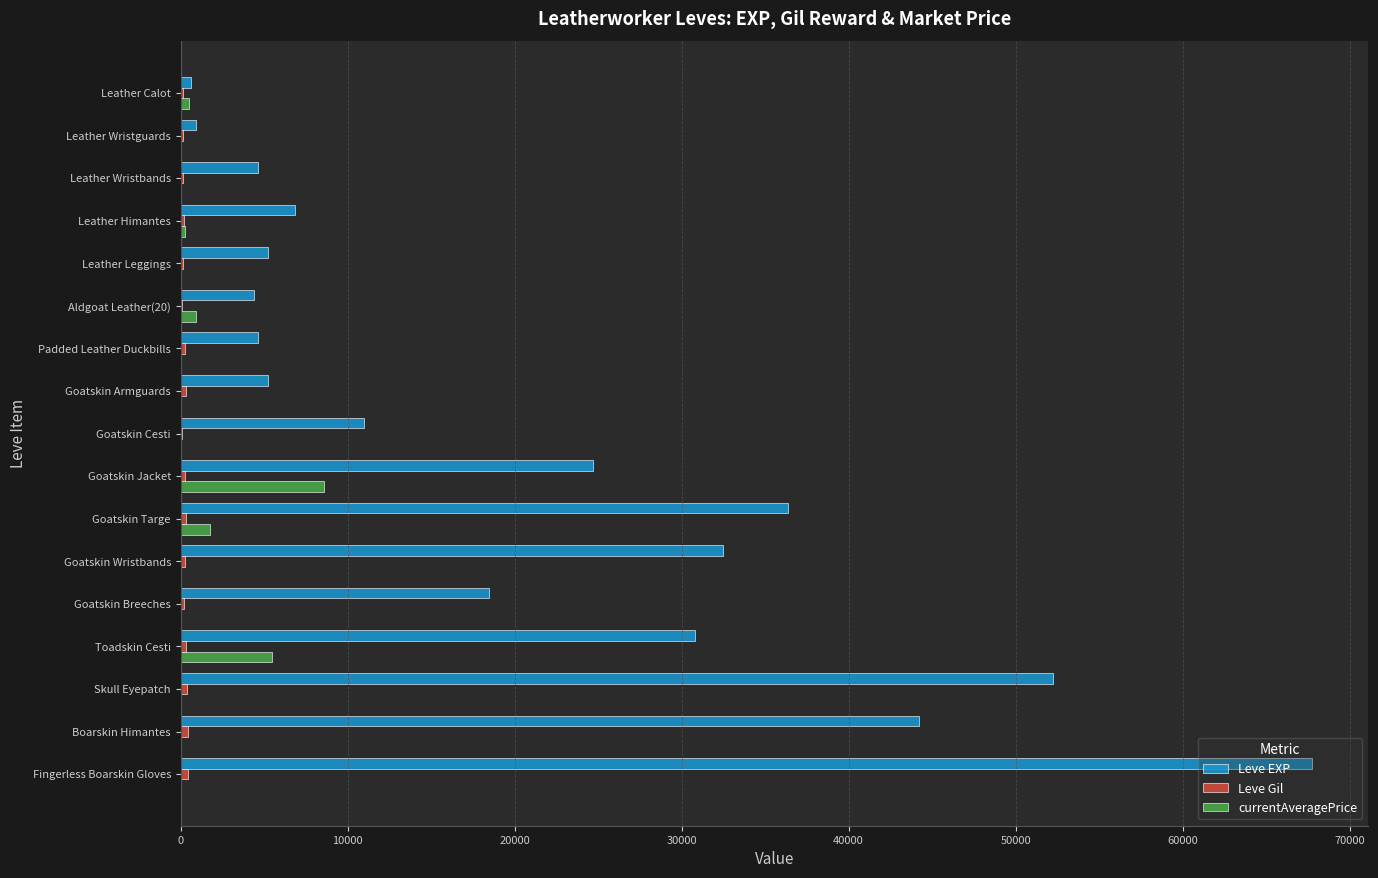

Which series has the largest total across all categories?

Leve EXP